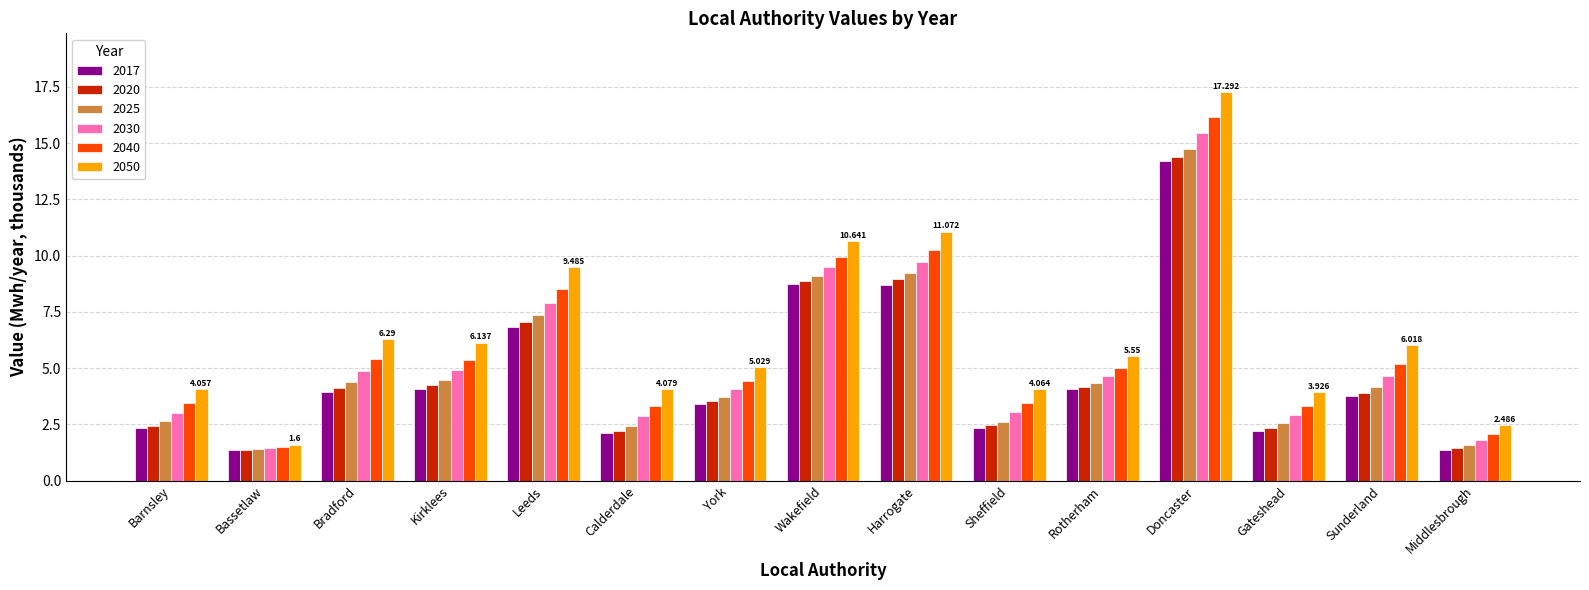

At which category does the chart reach its peak across all series?

Doncaster